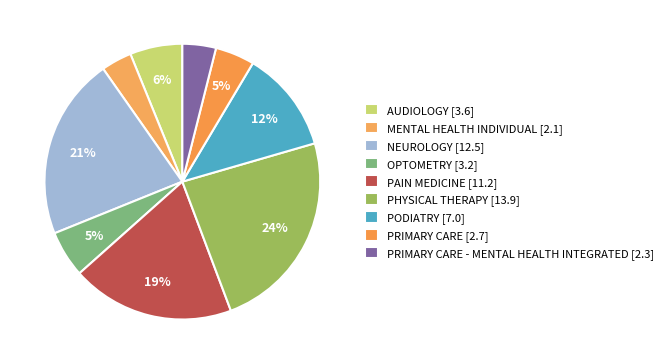

How many slices are in this pie chart?

9